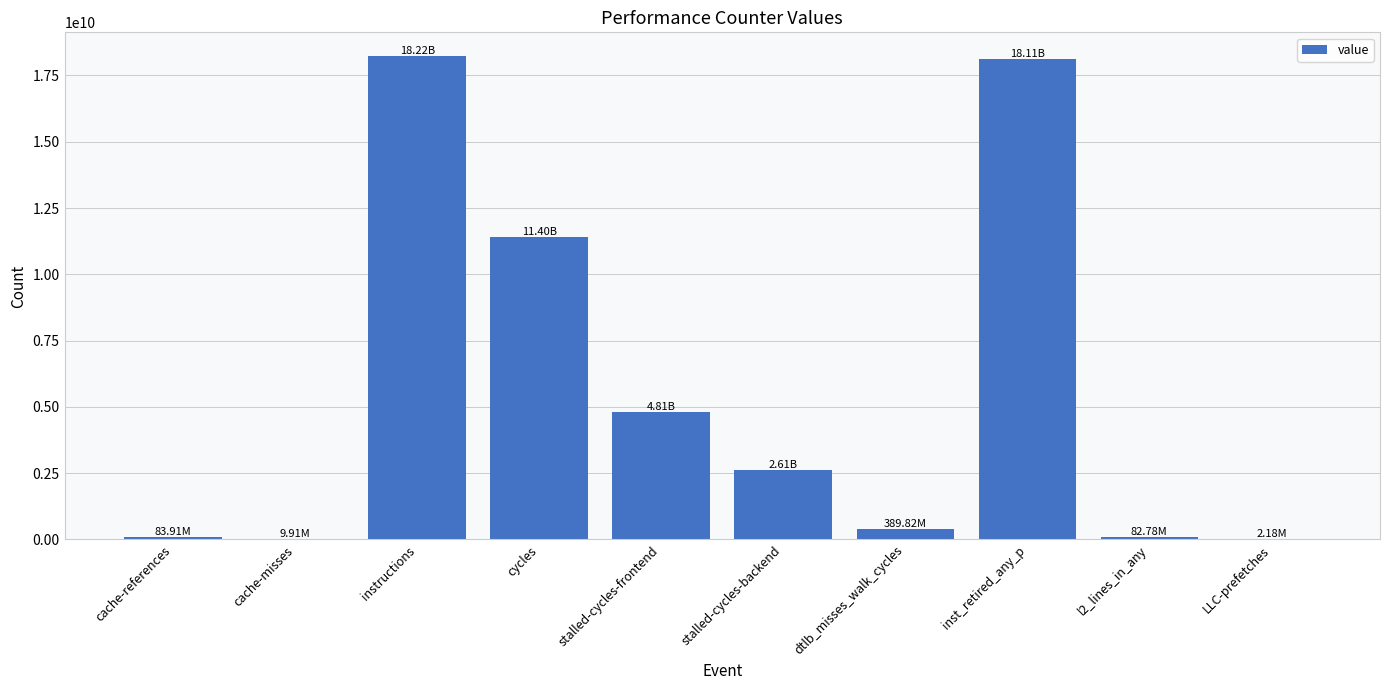

What is the change in value from instructions to cycles?

-6814909370